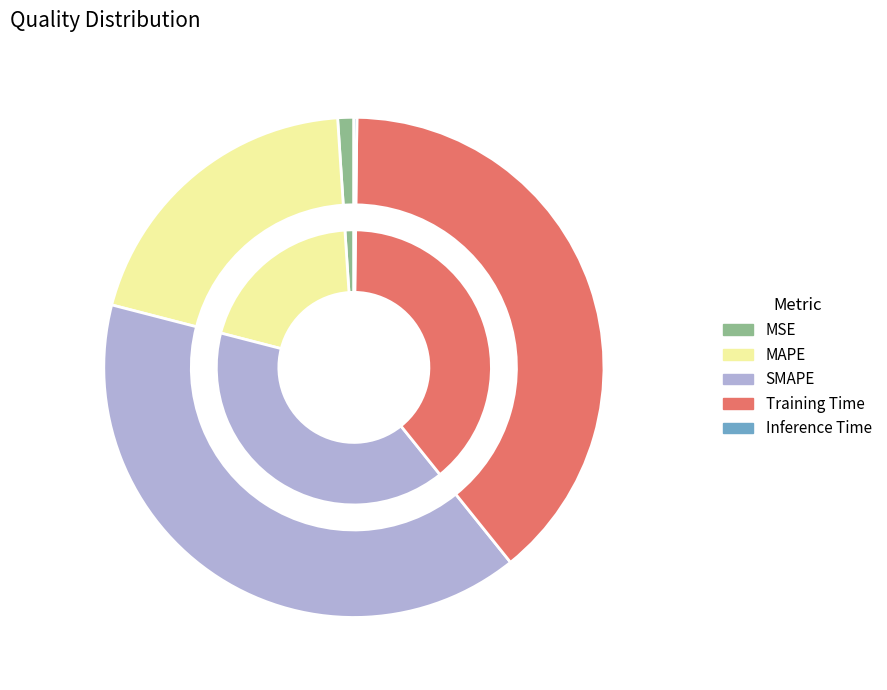

What is the total percentage of MSE and Inference Time?

1.2%